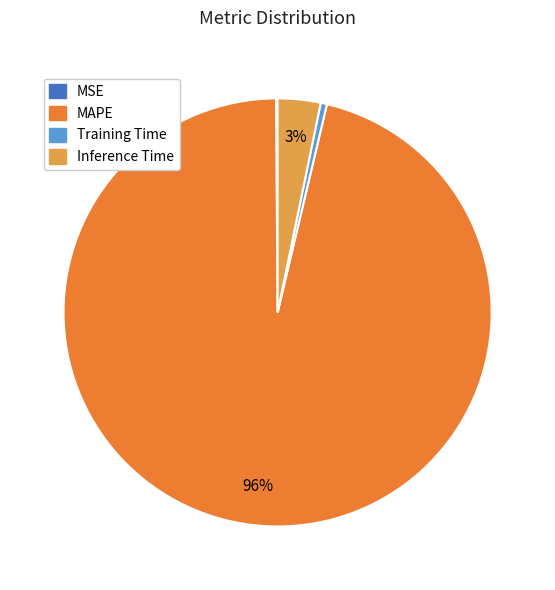

Which slice is the largest?

MAPE